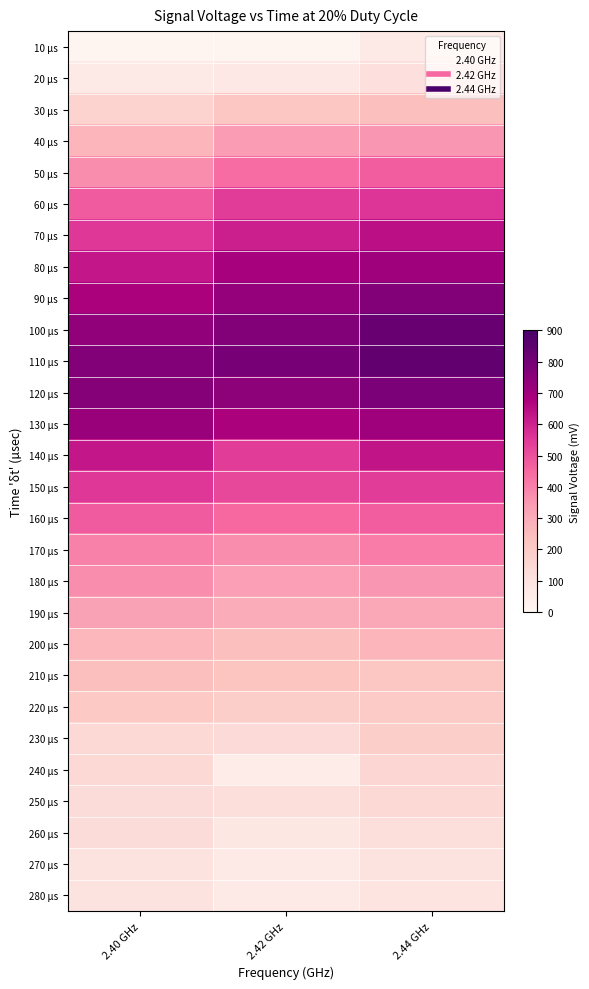

Reading left to right, what are all the values shown in this chart?

10 µs: 2.40 GHz=8	2.42 GHz=8	2.44 GHz=64
20 µs: 2.40 GHz=64	2.42 GHz=72	2.44 GHz=112
30 µs: 2.40 GHz=168	2.42 GHz=216	2.44 GHz=240
40 µs: 2.40 GHz=272	2.42 GHz=344	2.44 GHz=352
50 µs: 2.40 GHz=376	2.42 GHz=440	2.44 GHz=472
60 µs: 2.40 GHz=480	2.42 GHz=544	2.44 GHz=560
70 µs: 2.40 GHz=552	2.42 GHz=608	2.44 GHz=640
80 µs: 2.40 GHz=624	2.42 GHz=688	2.44 GHz=704
90 µs: 2.40 GHz=680	2.42 GHz=728	2.44 GHz=768
100 µs: 2.40 GHz=736	2.42 GHz=768	2.44 GHz=824
110 µs: 2.40 GHz=768	2.42 GHz=792	2.44 GHz=840
120 µs: 2.40 GHz=760	2.42 GHz=744	2.44 GHz=784
130 µs: 2.40 GHz=720	2.42 GHz=680	2.44 GHz=704
140 µs: 2.40 GHz=624	2.42 GHz=544	2.44 GHz=632
150 µs: 2.40 GHz=552	2.42 GHz=520	2.44 GHz=544
160 µs: 2.40 GHz=480	2.42 GHz=448	2.44 GHz=472
170 µs: 2.40 GHz=400	2.42 GHz=376	2.44 GHz=408
180 µs: 2.40 GHz=376	2.42 GHz=336	2.44 GHz=352
190 µs: 2.40 GHz=328	2.42 GHz=296	2.44 GHz=312
200 µs: 2.40 GHz=264	2.42 GHz=240	2.44 GHz=272
210 µs: 2.40 GHz=240	2.42 GHz=224	2.44 GHz=216
220 µs: 2.40 GHz=208	2.42 GHz=184	2.44 GHz=200
230 µs: 2.40 GHz=144	2.42 GHz=136	2.44 GHz=184
240 µs: 2.40 GHz=144	2.42 GHz=56	2.44 GHz=152
250 µs: 2.40 GHz=128	2.42 GHz=120	2.44 GHz=144
260 µs: 2.40 GHz=128	2.42 GHz=80	2.44 GHz=120
270 µs: 2.40 GHz=96	2.42 GHz=64	2.44 GHz=96
280 µs: 2.40 GHz=96	2.42 GHz=60	2.44 GHz=88